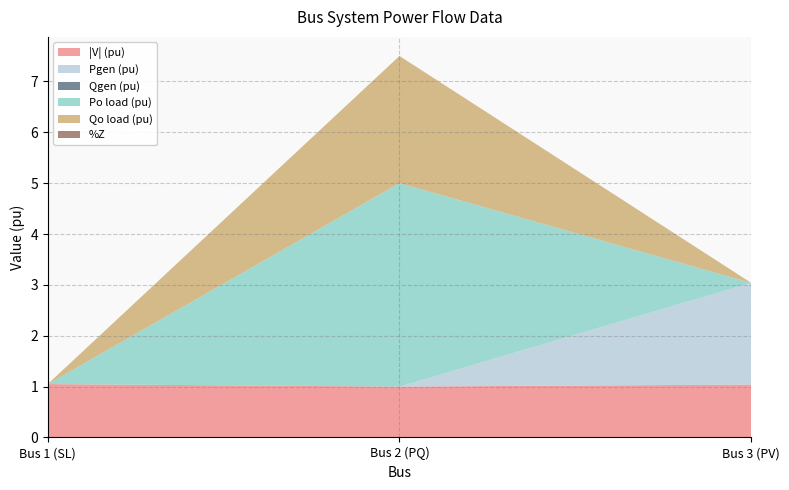

Reading left to right, extract all data points from this chart.

|V| (pu): 1.1	1.0	1.0
Pgen (pu): 0.0	0.0	2.0
Qgen (pu): 0.0	0.0	0.0
Po load (pu): 0.0	4.0	0.0
Qo load (pu): 0.0	2.5	0.0
%Z: 0.0	0.0	0.0